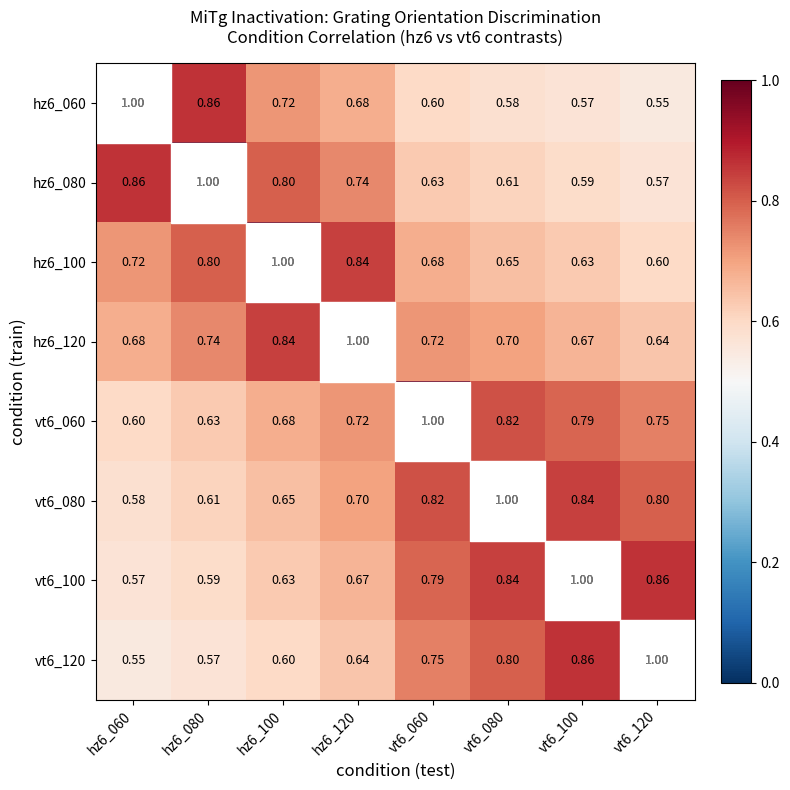

Is the value of hz6_120 at vt6_100 greater than the value of vt6_060 at vt6_100?

No